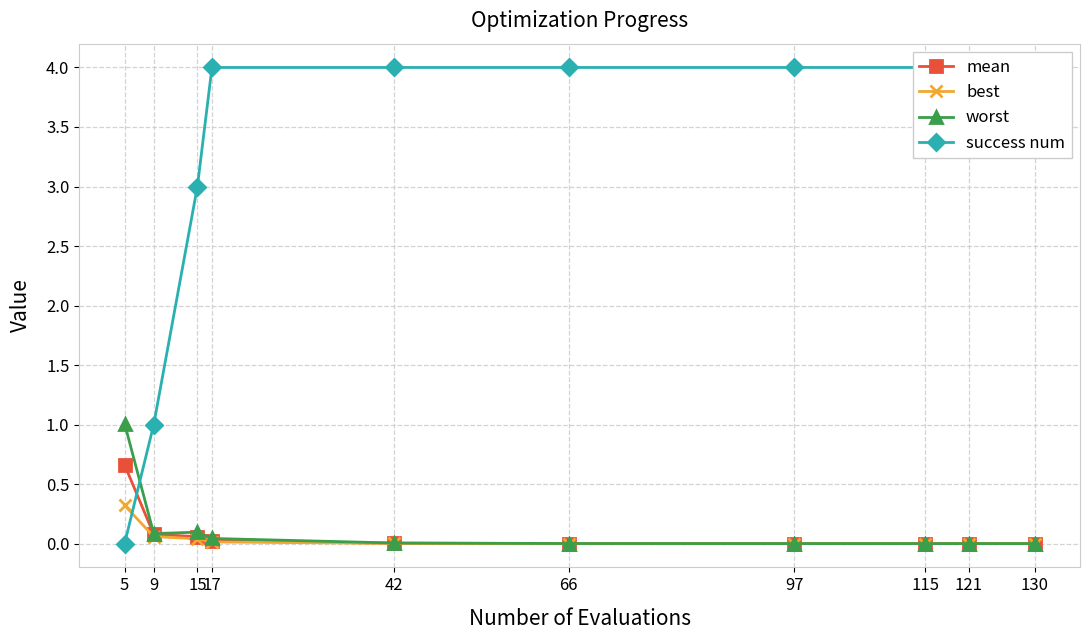

Which has a higher value, 121 or 130?

121